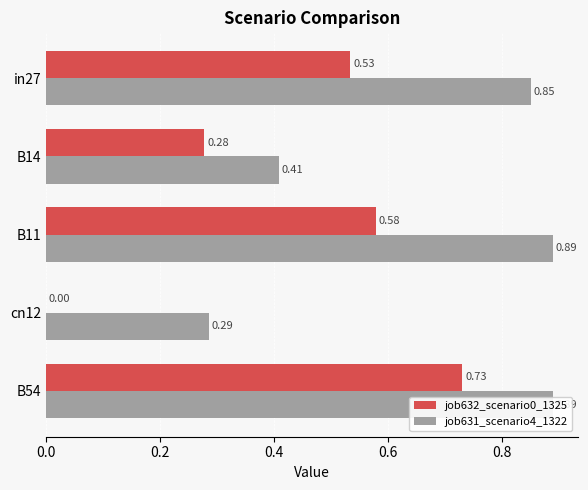

What is the maximum value shown in the chart?

0.9